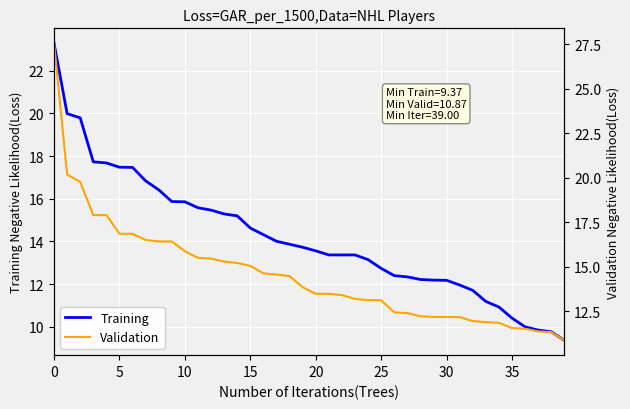

What is the difference between the second highest and second lowest values in the Validation series?

8.8